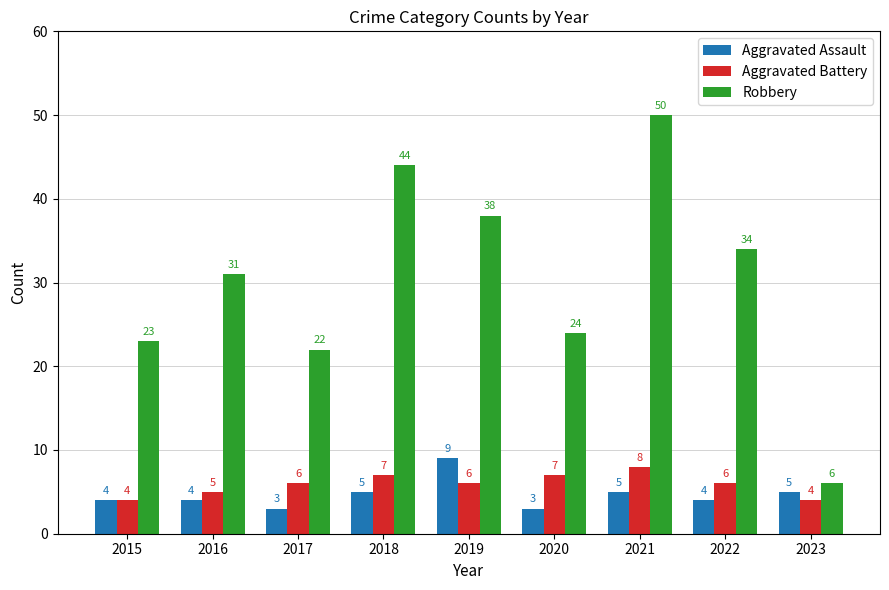

What is the value of the Robbery bar at the 1st from the left?

23